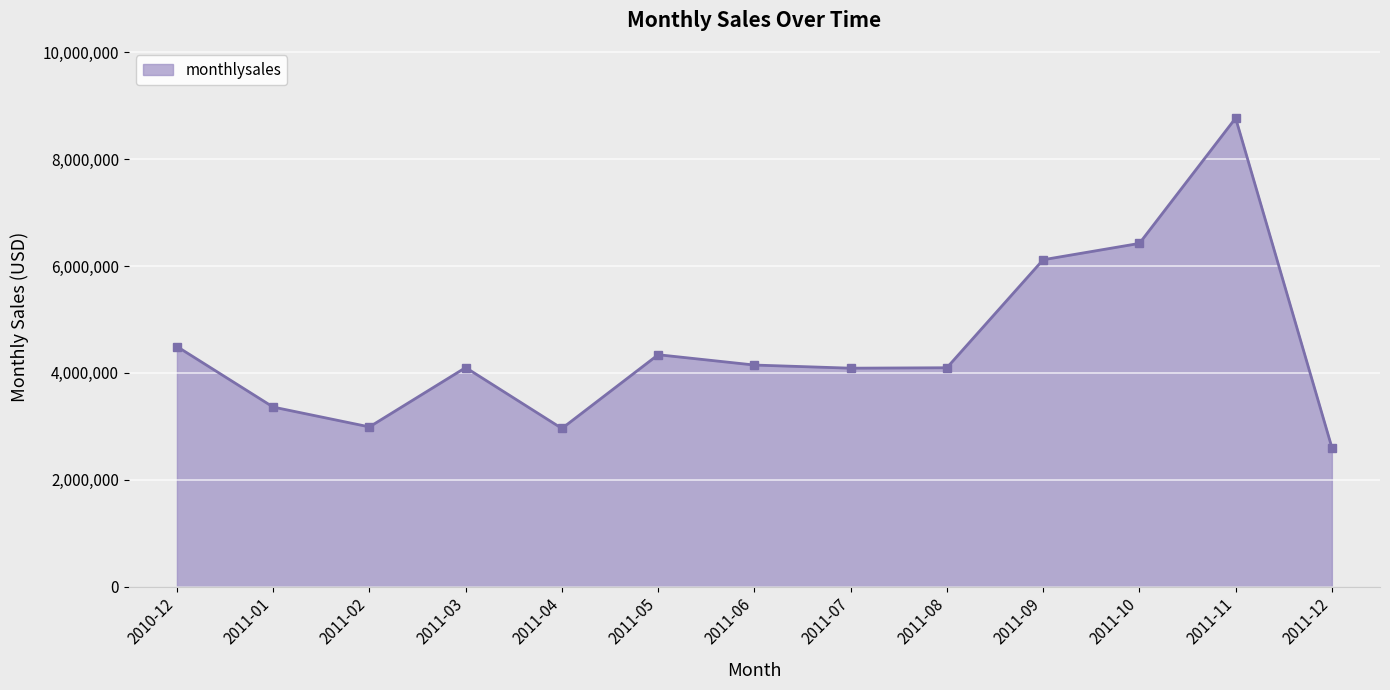

What is the minimum value shown in the chart?

2602008.1